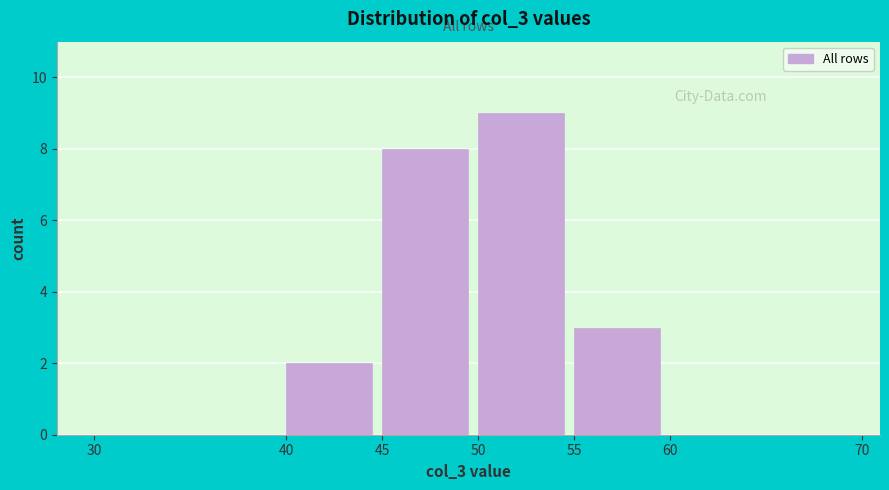

Reading left to right, list every bar in this chart as the range it spans on the x-axis followed by its height. The values are not printed on the chart, so give them approximately, as read against the axis.

30 to 40: 0
40 to 45: 2
45 to 50: 8
50 to 55: 9
55 to 60: 3
60 to 70: 0